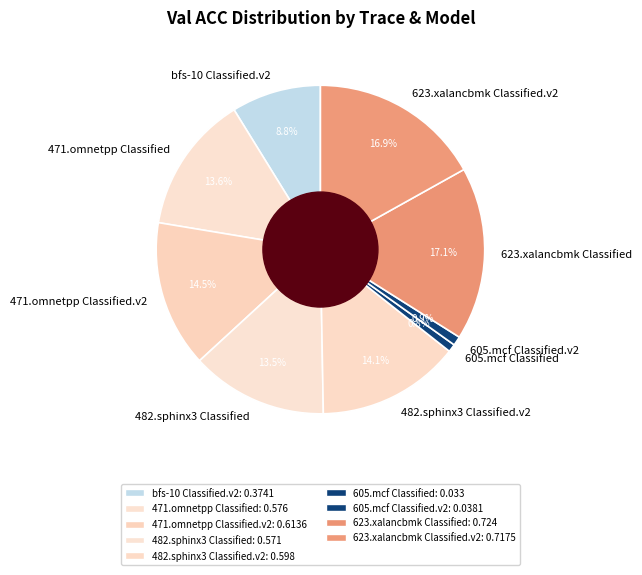

How many slices are in this pie chart?

9